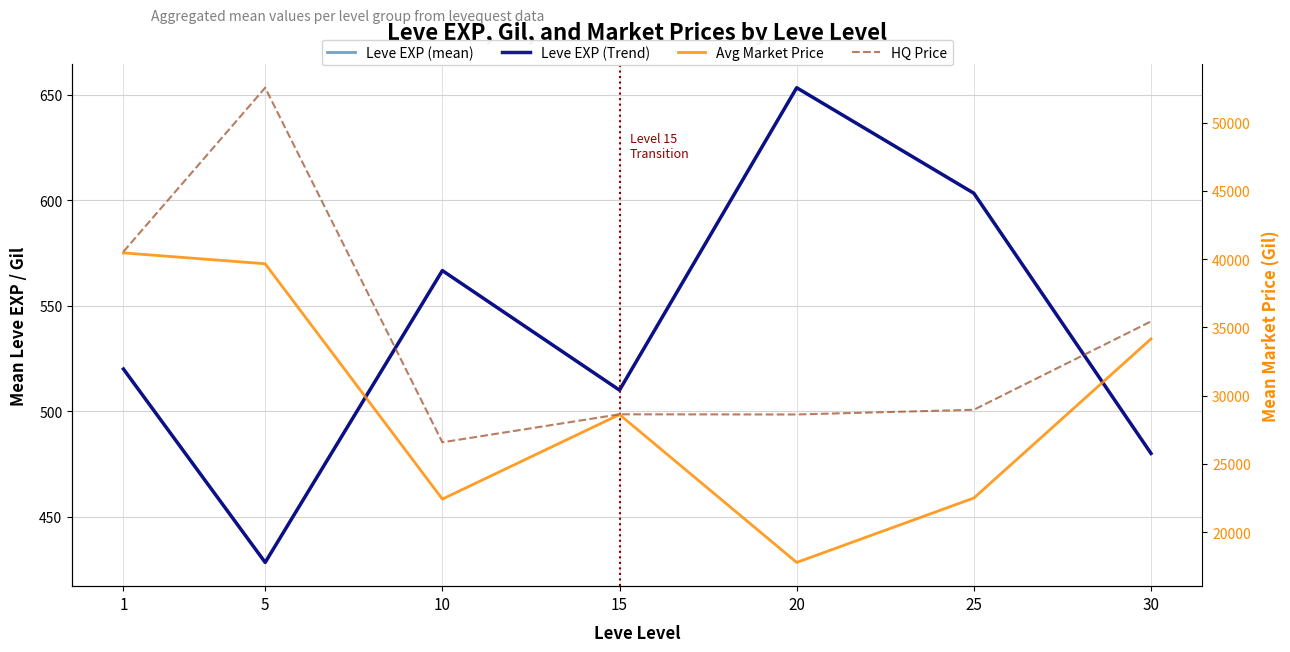

The value of HQ Price at 5 is 75131.0. True or false?

False